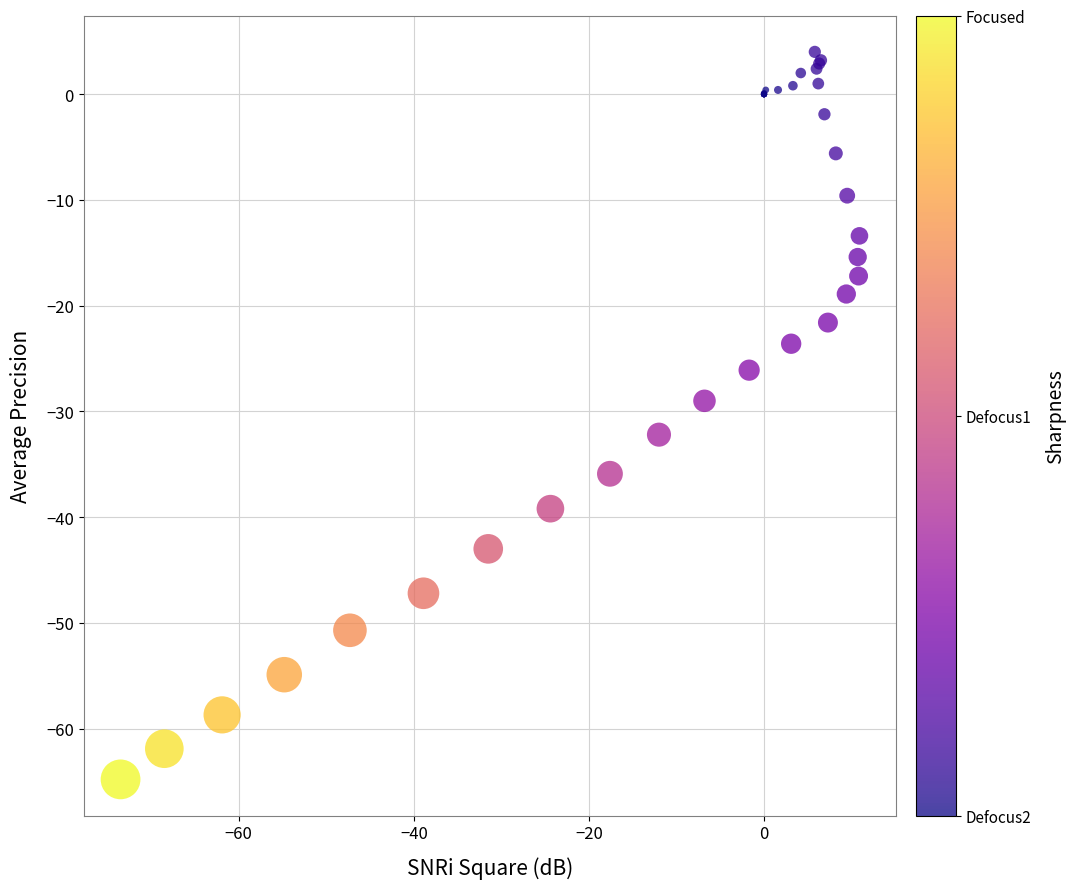

What Y value in the scatter plot is closest to -30?

-29.0